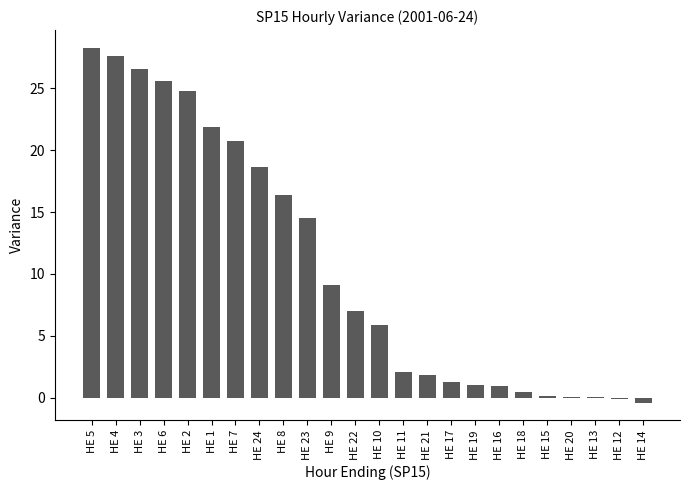

What is the average value?

10.6